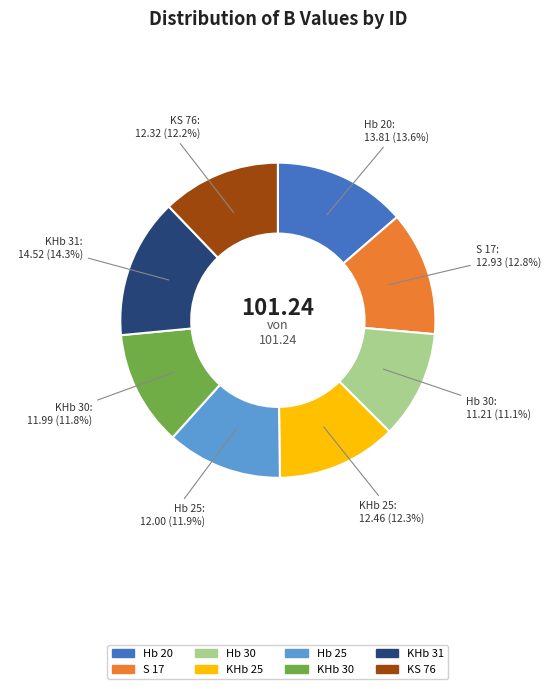

How many segments does this pie chart have?

8